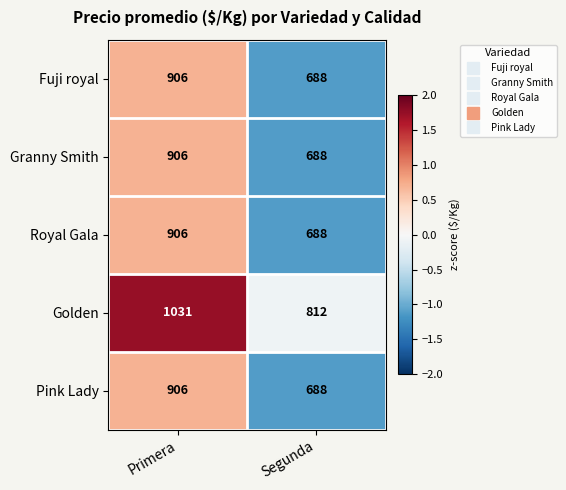

Which series has the widest spread of values?

Golden